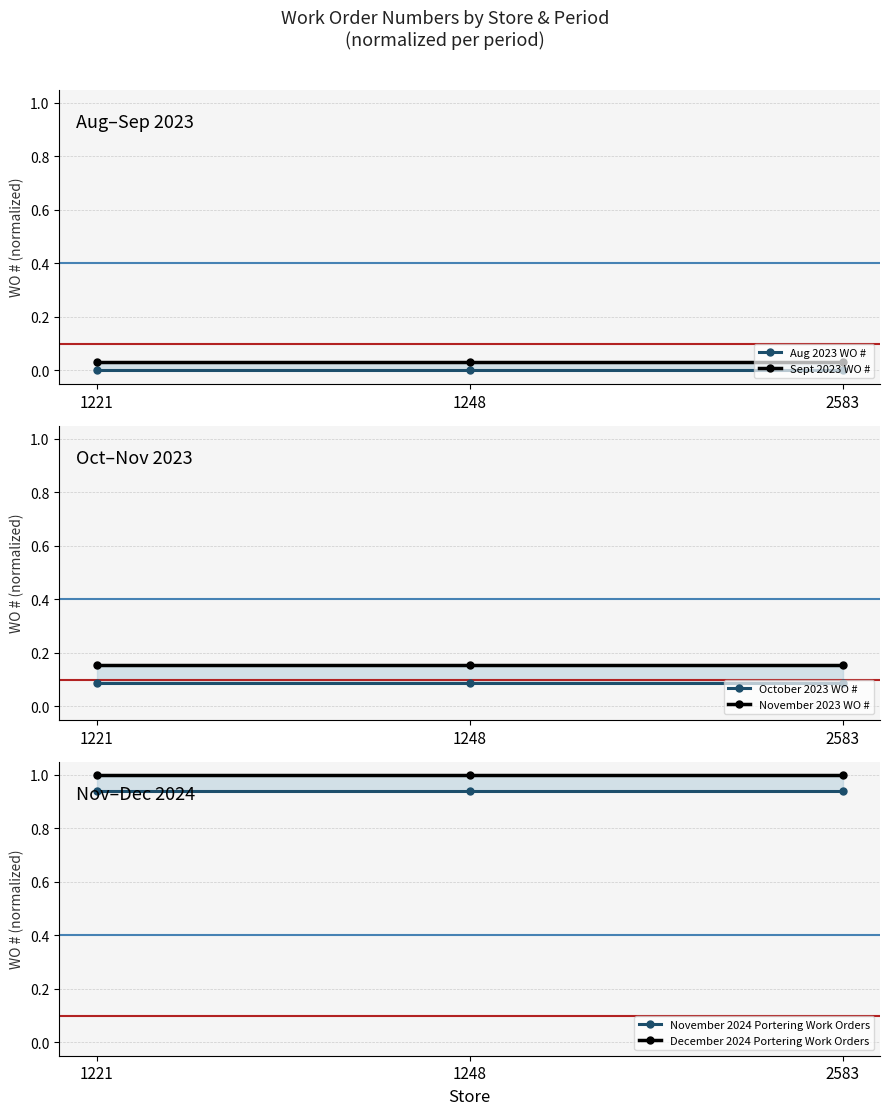

Reading left to right, transcribe all the data shown in this chart.

Aug 2023 WO #: 1221=0.0	1248=0.0	2583=0.0
Sept 2023 WO #: 1221=0.0	1248=0.0	2583=0.0
October 2023 WO #: 1221=0.1	1248=0.1	2583=0.1
November 2023 WO #: 1221=0.2	1248=0.2	2583=0.2
November 2024 Portering Work Orders: 1221=0.9	1248=0.9	2583=0.9
December 2024 Portering Work Orders: 1221=1.0	1248=1.0	2583=1.0